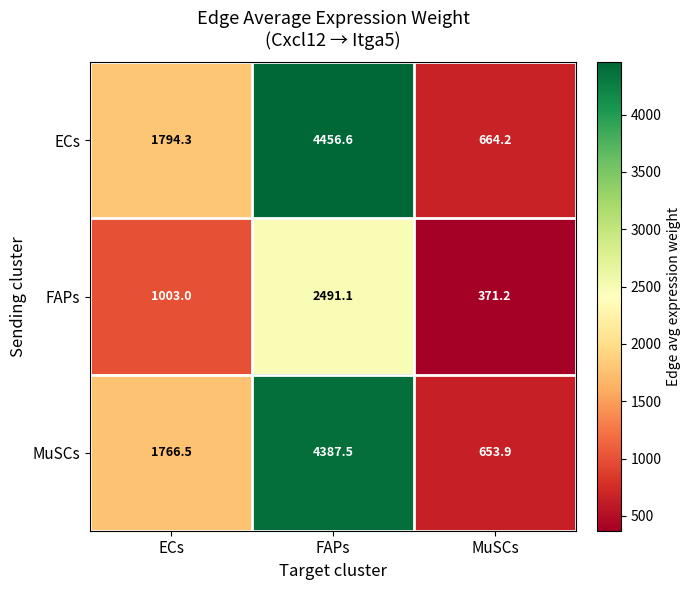

At FAPs, list the series in order from largest to smallest.

ECs, MuSCs, FAPs